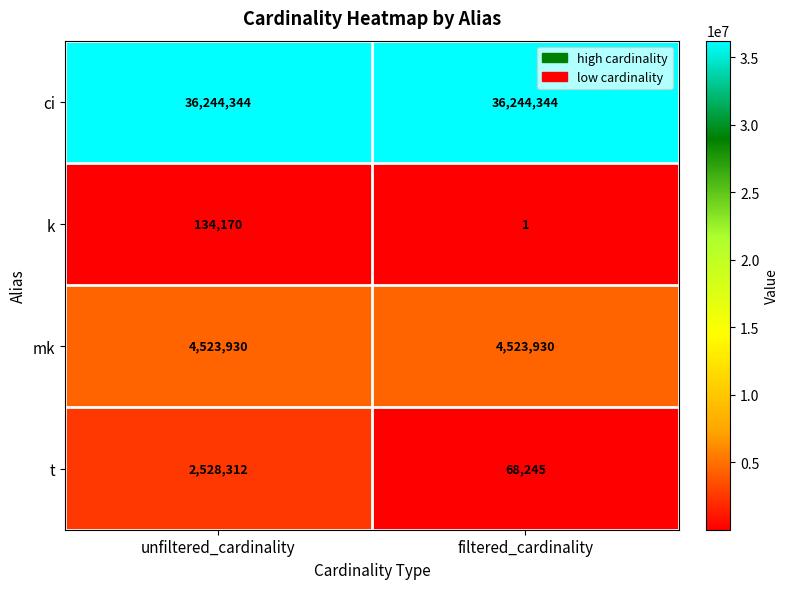

The t series shows 2528312 at unfiltered_cardinality. True or false?

True